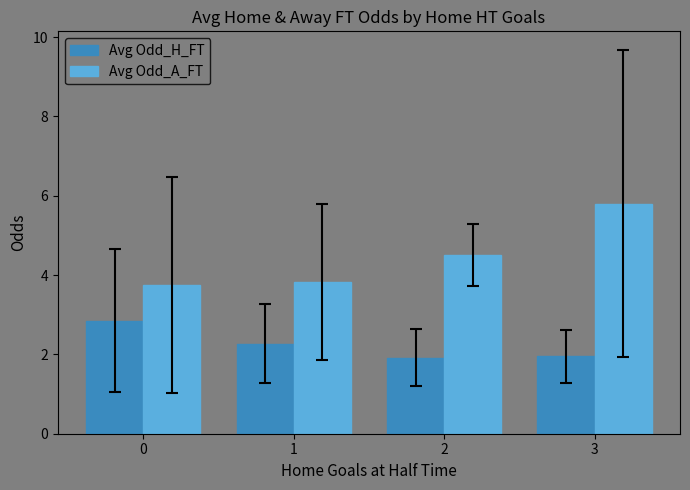

What is the difference between the maximum and minimum values in the Avg Odd_H_FT series?

0.9